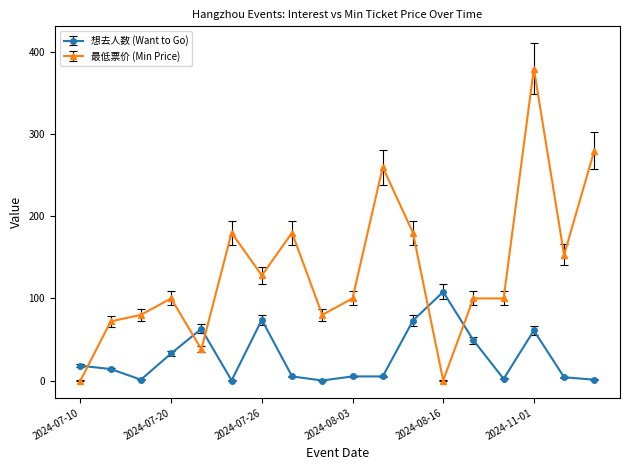

What is the difference between the maximum and minimum values in the 想去人数 (Want to Go) series?

108